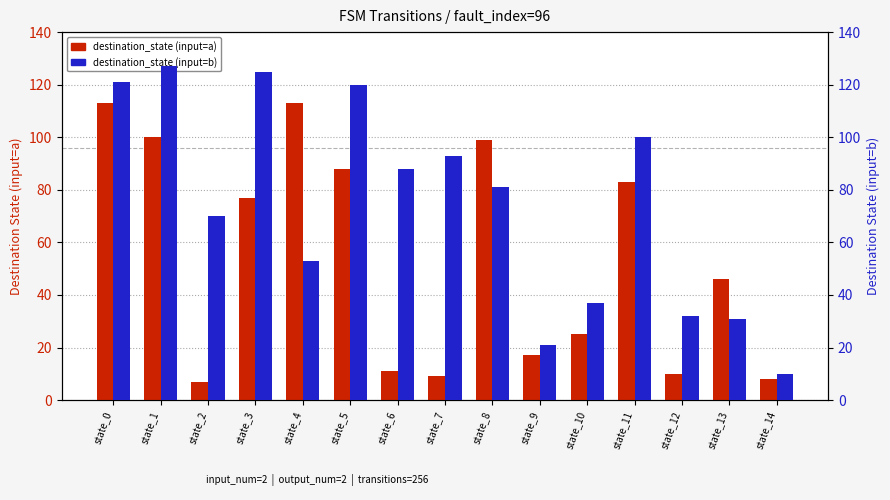

How many distinct data groups are displayed?

2